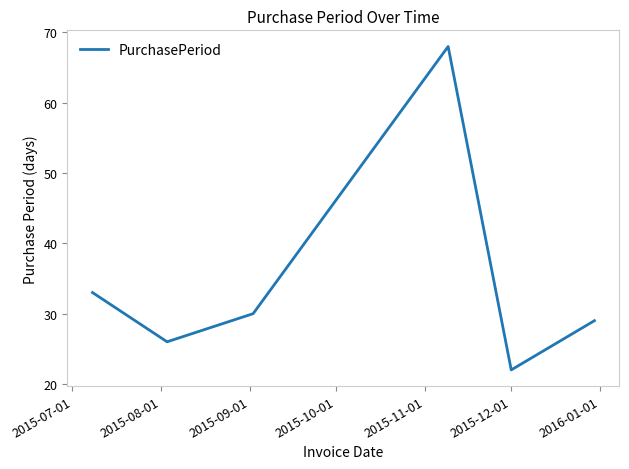

What is the difference between the maximum and minimum values?

46